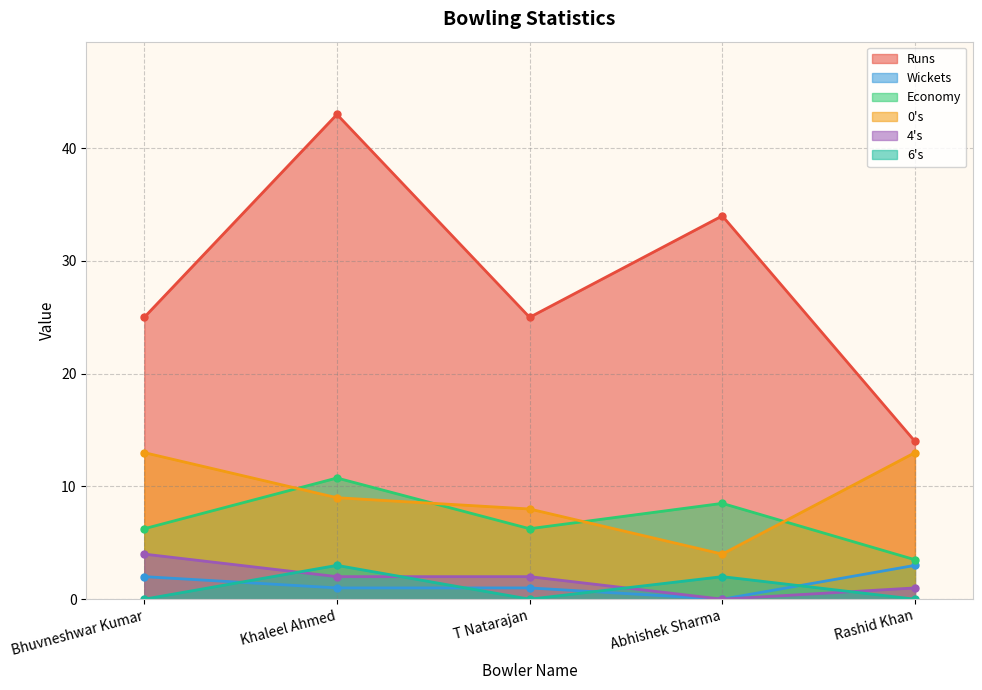

Between Bhuvneshwar Kumar and Rashid Khan, which series saw the biggest shift?

Runs